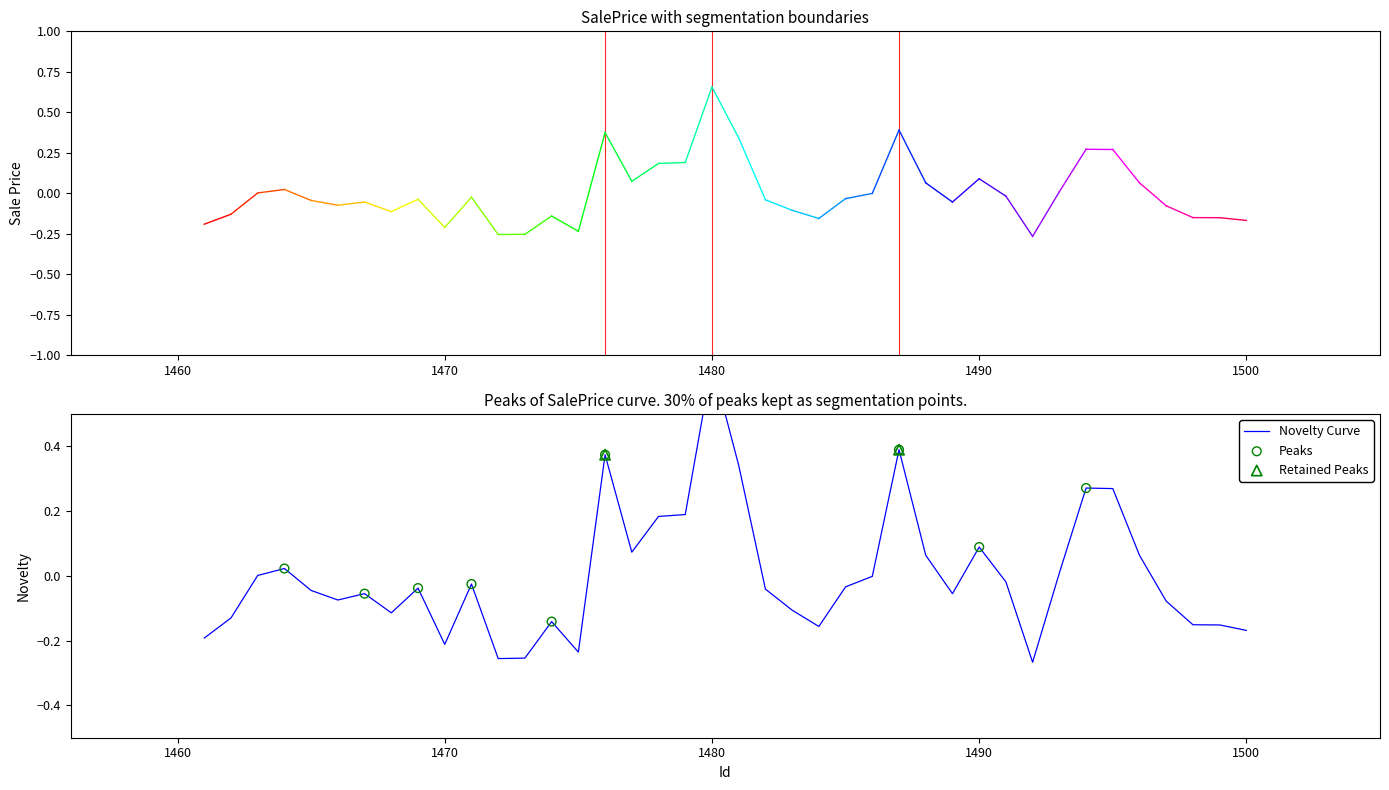

Which has a higher value, 1493 or 1479?

1479